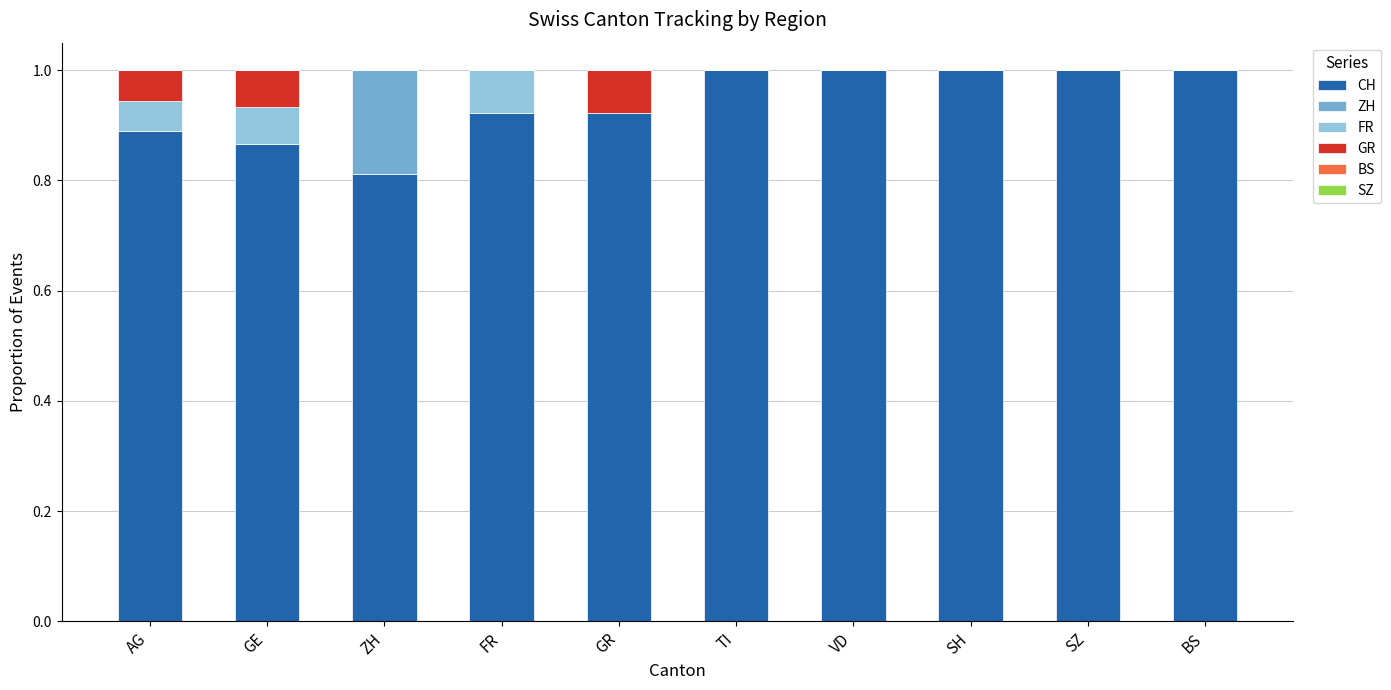

What is the maximum value for CH?

1.0